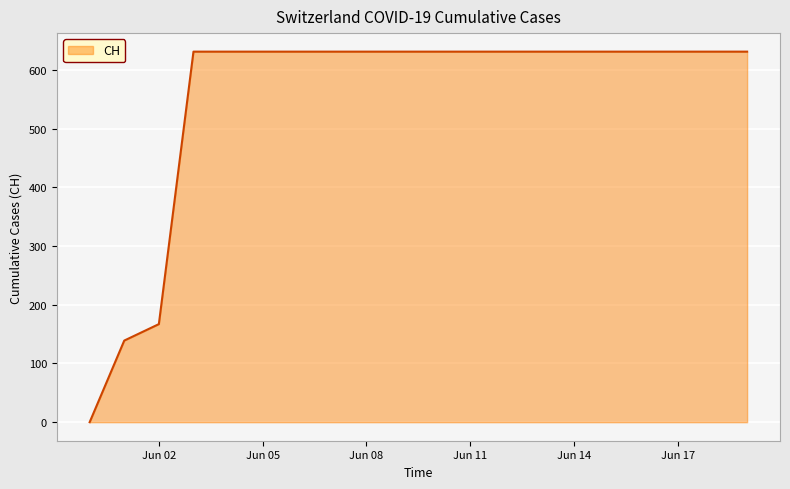

What is the greatest value displayed?

631